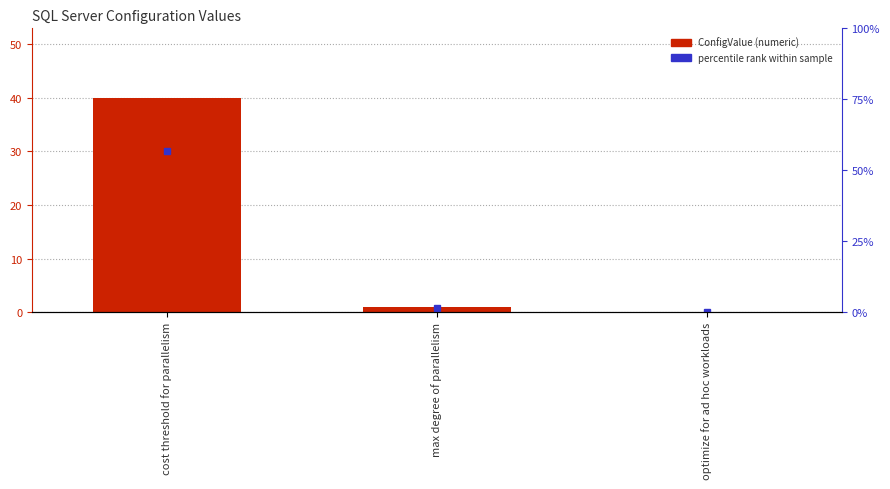

Reading left to right, transcribe all the data shown in this chart.

40	1	0